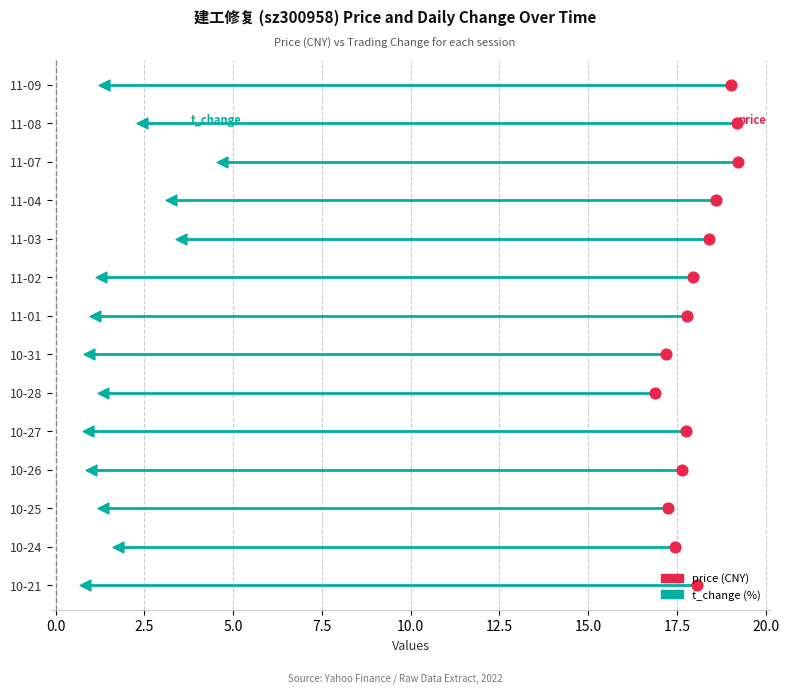

Which series contains the highest Y value?

price